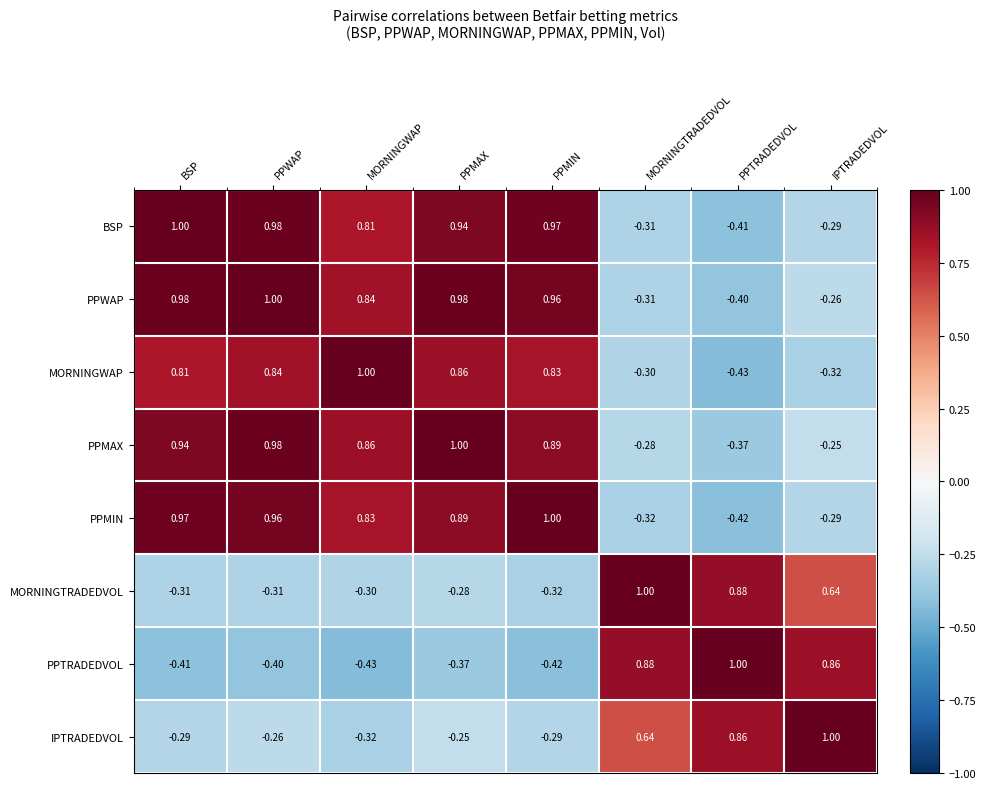

At which label is PPMAX closest to 0?

IPTRADEDVOL